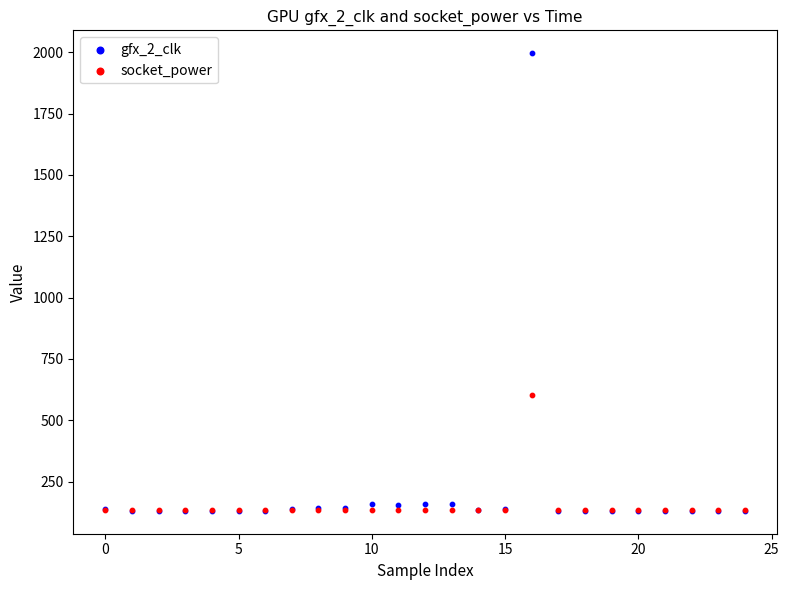

Across all series, what Y value is closest to 1063?

604